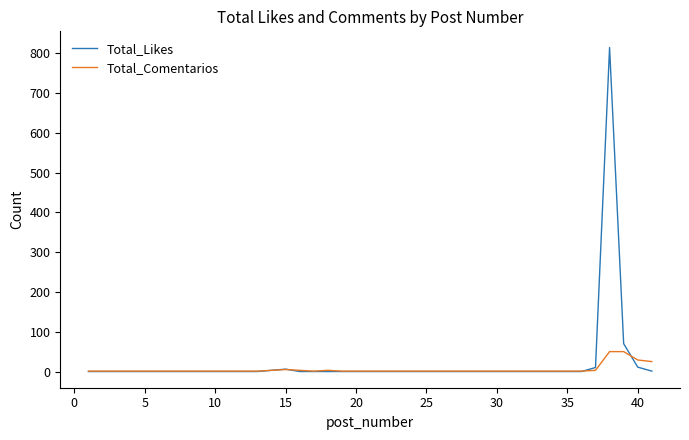

Rank the series by their maximum value, from lowest to highest.

Total_Comentarios, Total_Likes